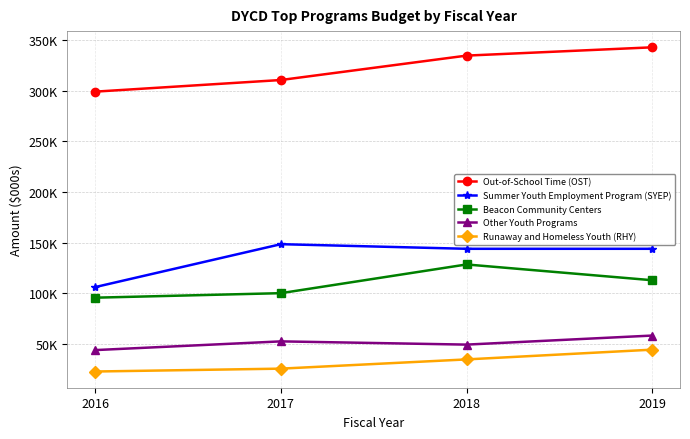

What is the value of the Beacon Community Centers point at the 1st from the left?

95809